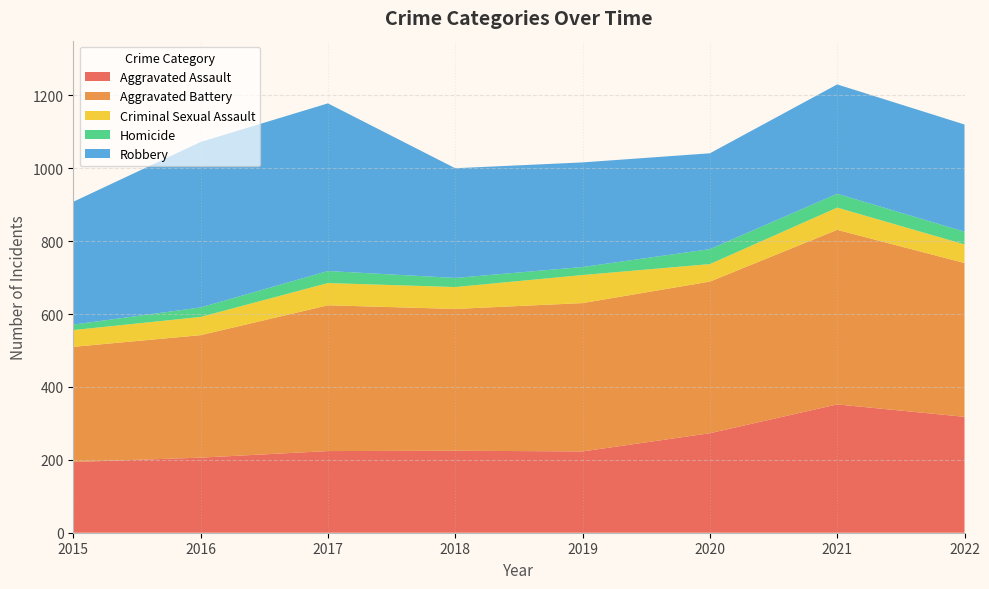

Reading left to right, what are all the values shown in this chart?

Aggravated Assault: 2015=194	2016=206	2017=224	2018=225	2019=223	2020=273	2021=352	2022=318
Aggravated Battery: 2015=316	2016=336	2017=400	2018=389	2019=407	2020=416	2021=479	2022=422
Criminal Sexual Assault: 2015=46	2016=50	2017=61	2018=60	2019=77	2020=48	2021=61	2022=51
Homicide: 2015=15	2016=26	2017=33	2018=25	2019=22	2020=41	2021=38	2022=35
Robbery: 2015=337	2016=454	2017=460	2018=301	2019=287	2020=263	2021=300	2022=294